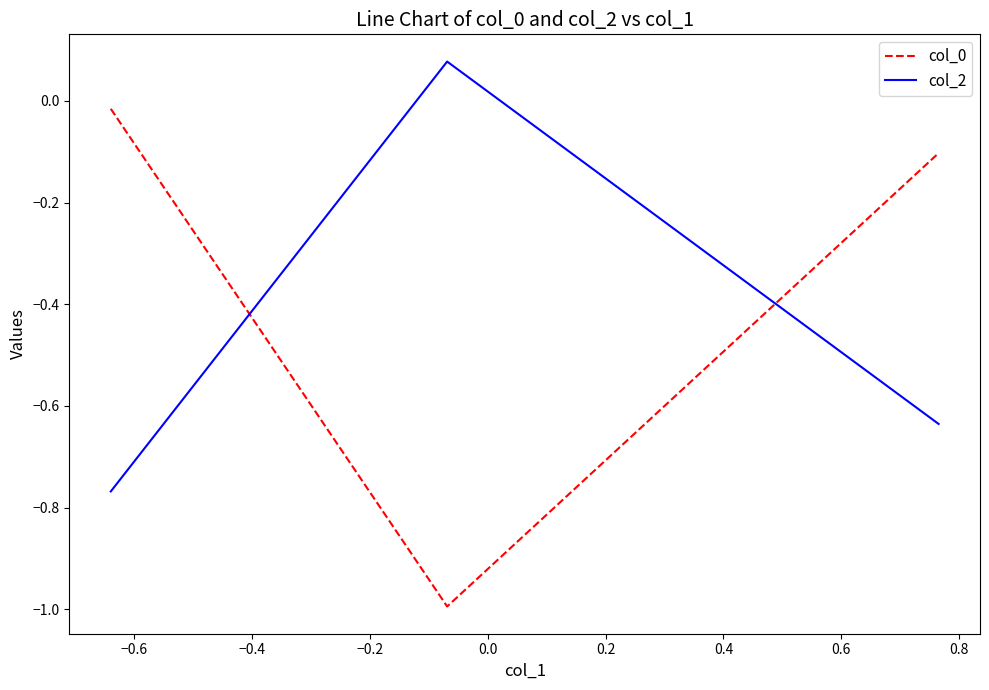

What is the difference between the maximum and minimum values in the col_2 series?

0.8